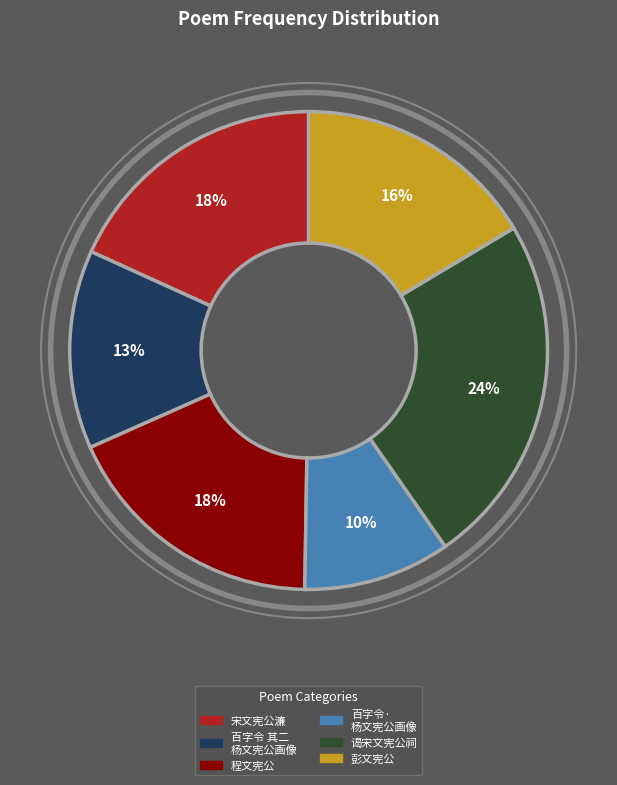

What percentage is the 谒宋文宪公祠 slice, to the nearest percent?

24%